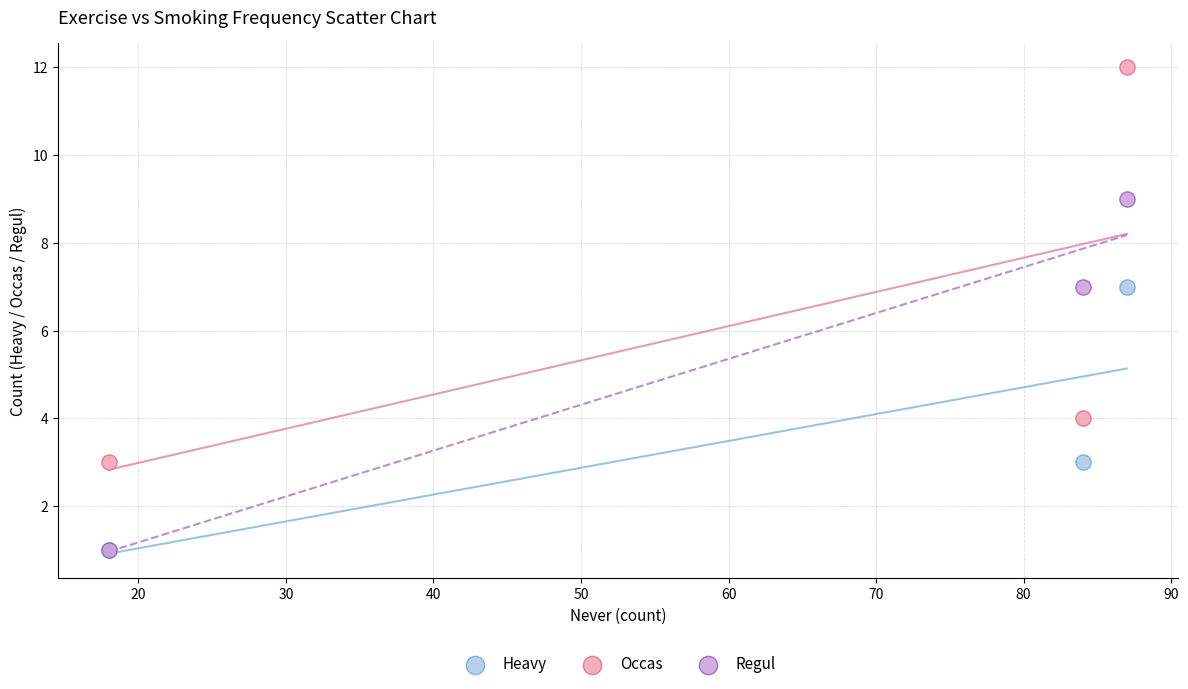

Which series reaches the maximum Y coordinate?

Occas